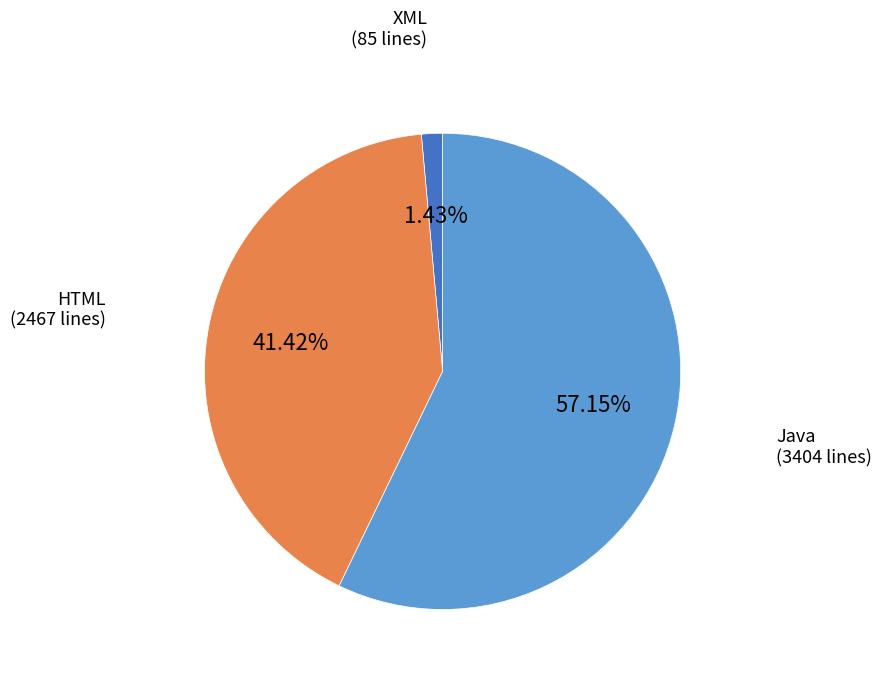

Rank the categories by value from lowest to highest.

XML, HTML, Java